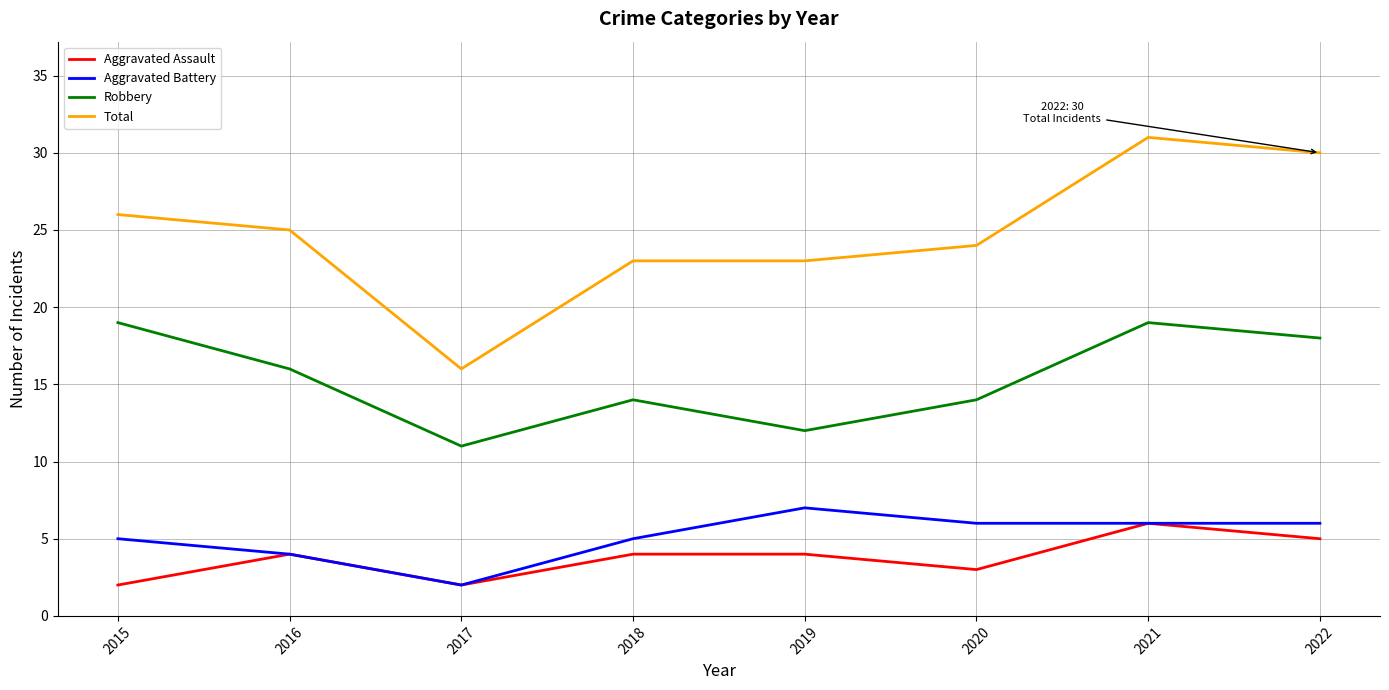

What is the highest value of the Aggravated Assault series?

6